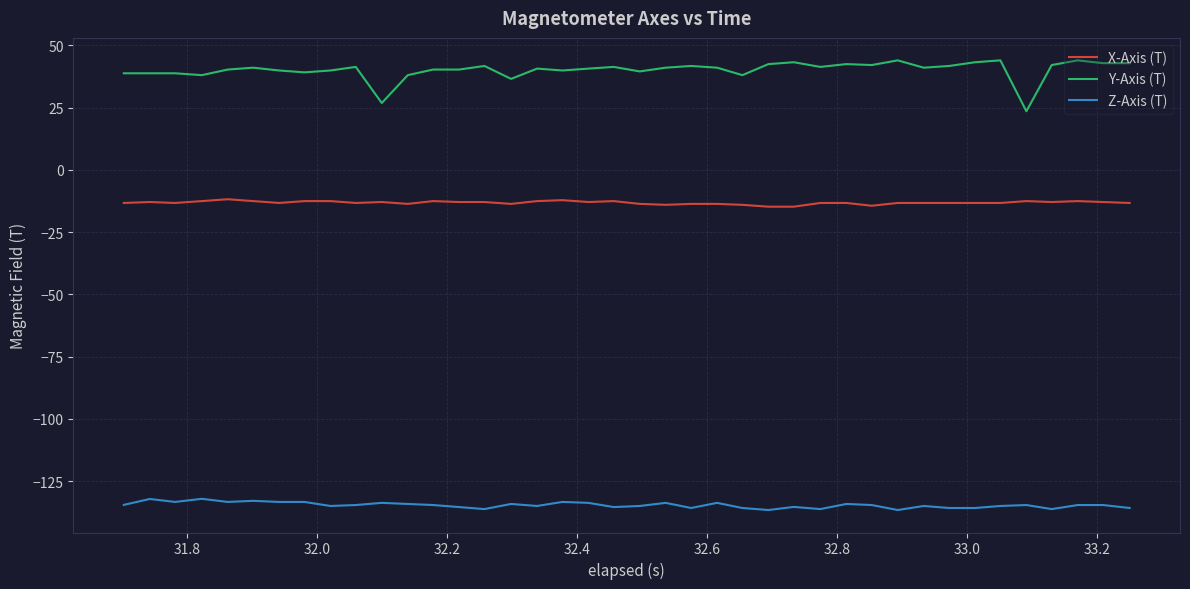

True or false: Z-Axis (T) and X-Axis (T) cross at least once.

False